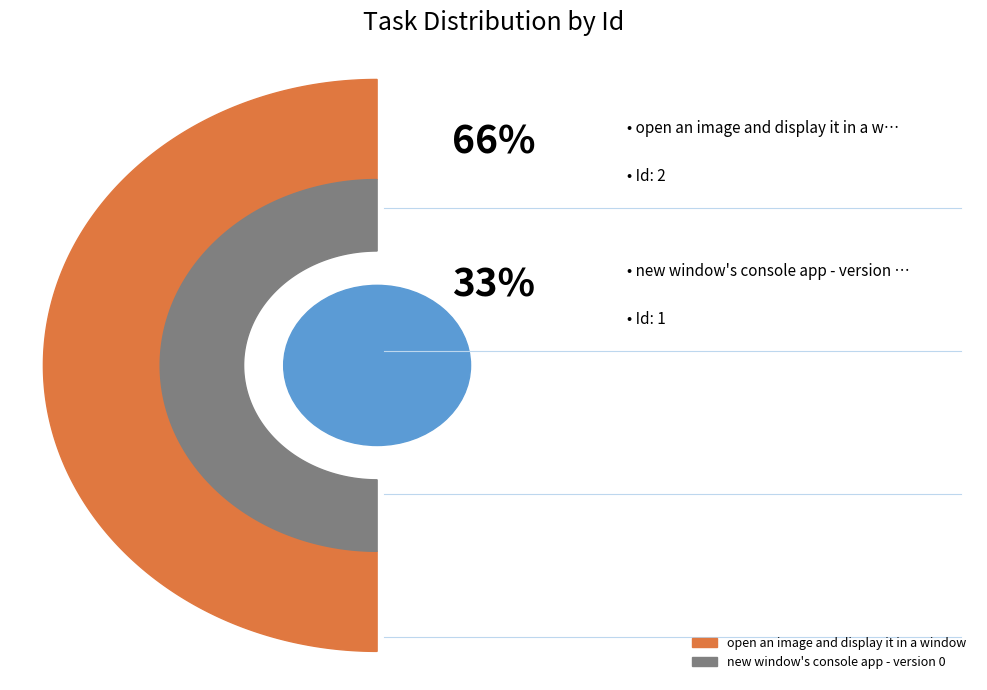

To the nearest percent, what portion does open an image and display it in a window represent?

67%